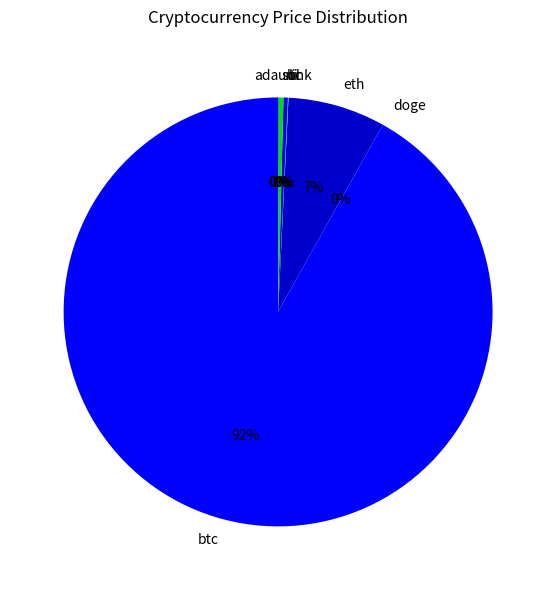

Is there a majority slice in this chart?

Yes